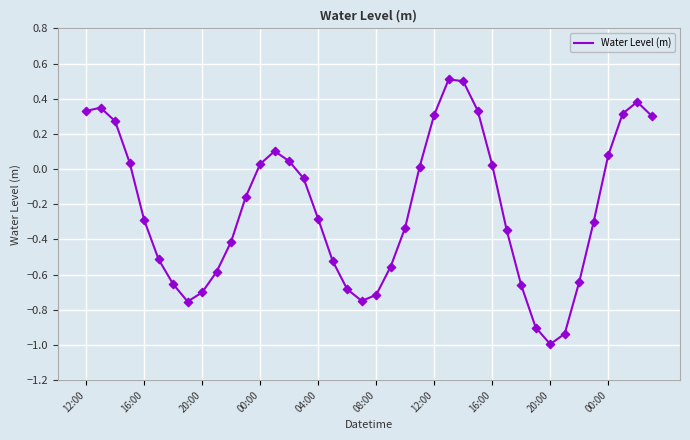

What is the smallest value displayed?

-1.0